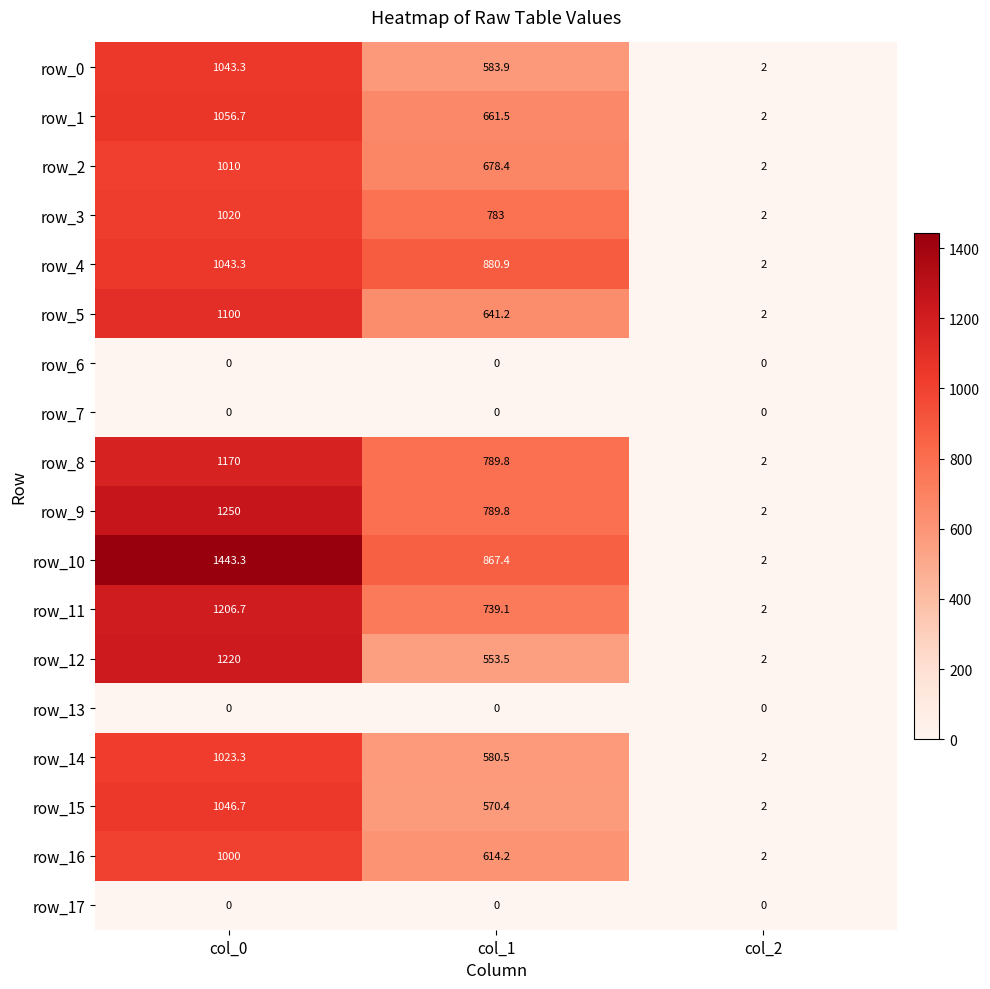

The row_0 series shows 0.5 at col_2. True or false?

False